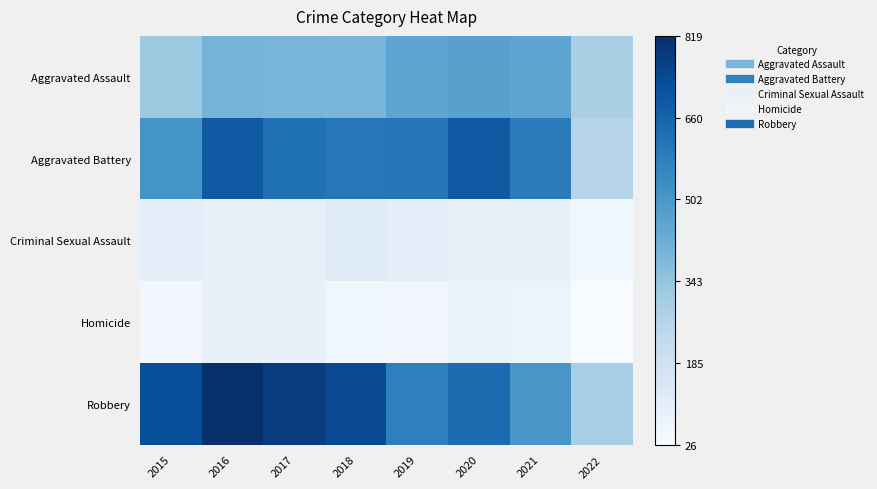

Which series has the largest range (max minus min)?

Robbery